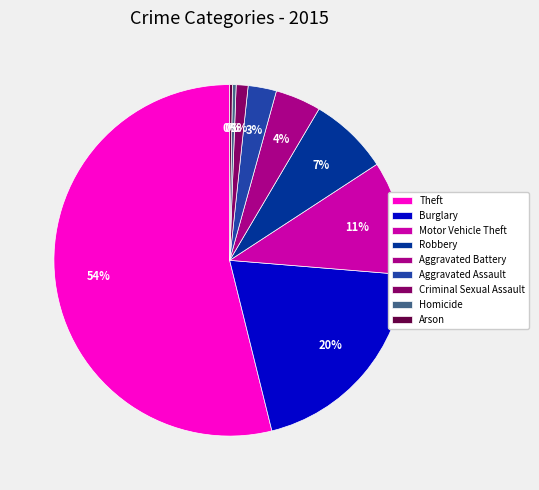

Between Theft and Criminal Sexual Assault, which is larger?

Theft